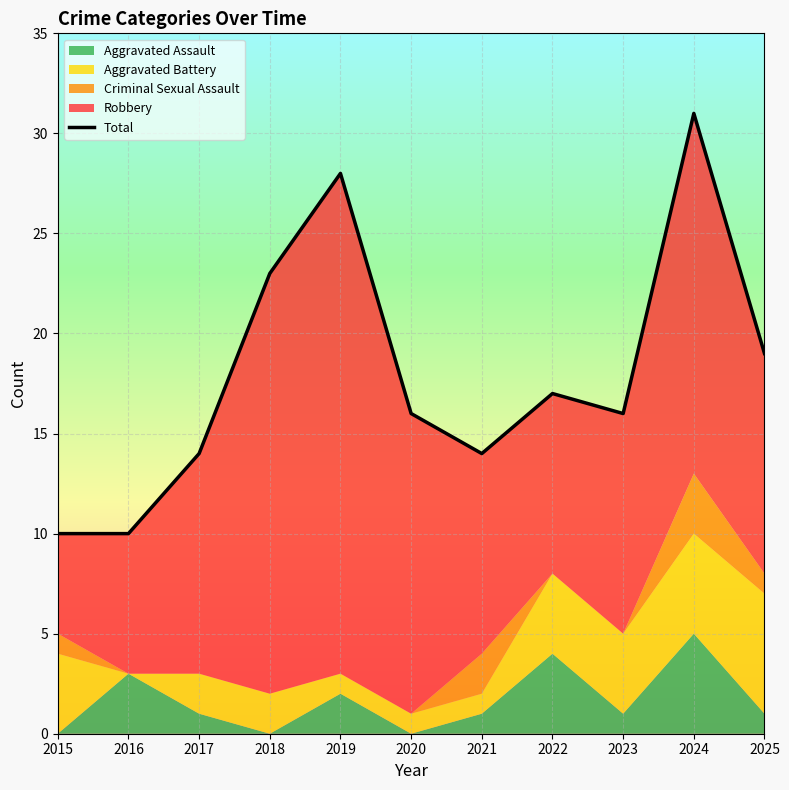

Reading left to right, extract all data points from this chart.

2015=10	2016=10	2017=14	2018=23	2019=28	2020=16	2021=14	2022=17	2023=16	2024=31	2025=19